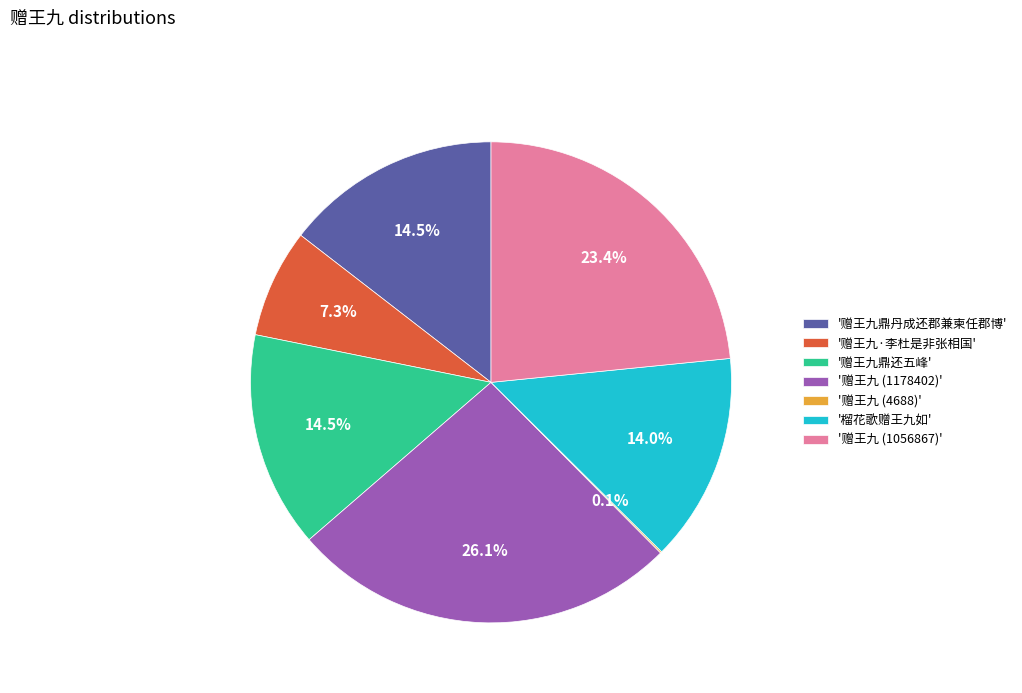

What is the largest slice in the pie chart?

'赠王九 (1178402)'